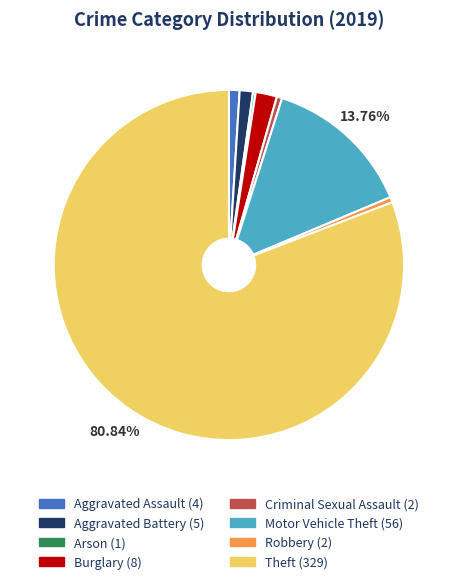

Does Theft (329) represent more than half of the total?

Yes